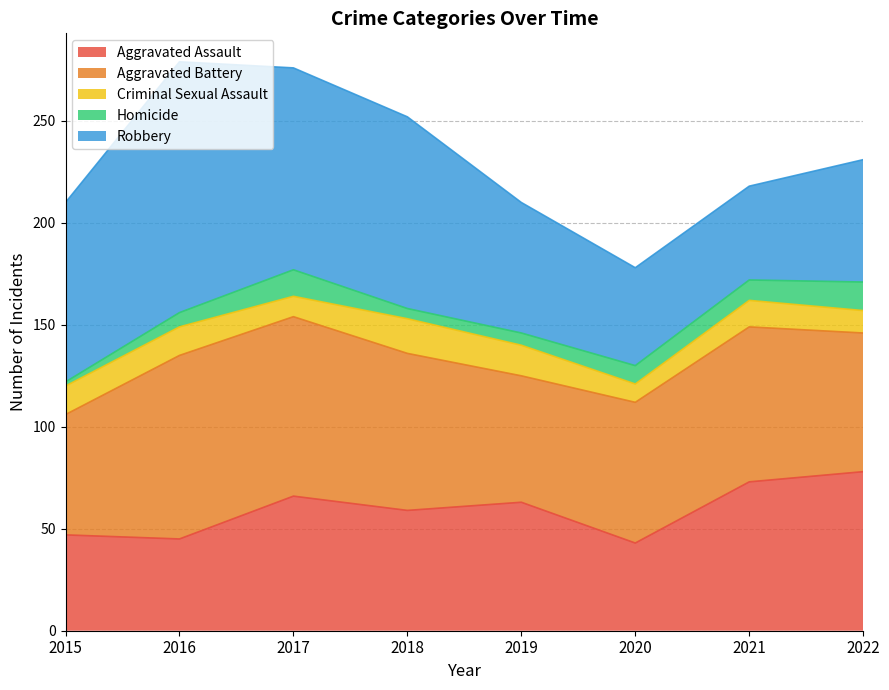

Does the chart display data point markers on the line(s)?

No